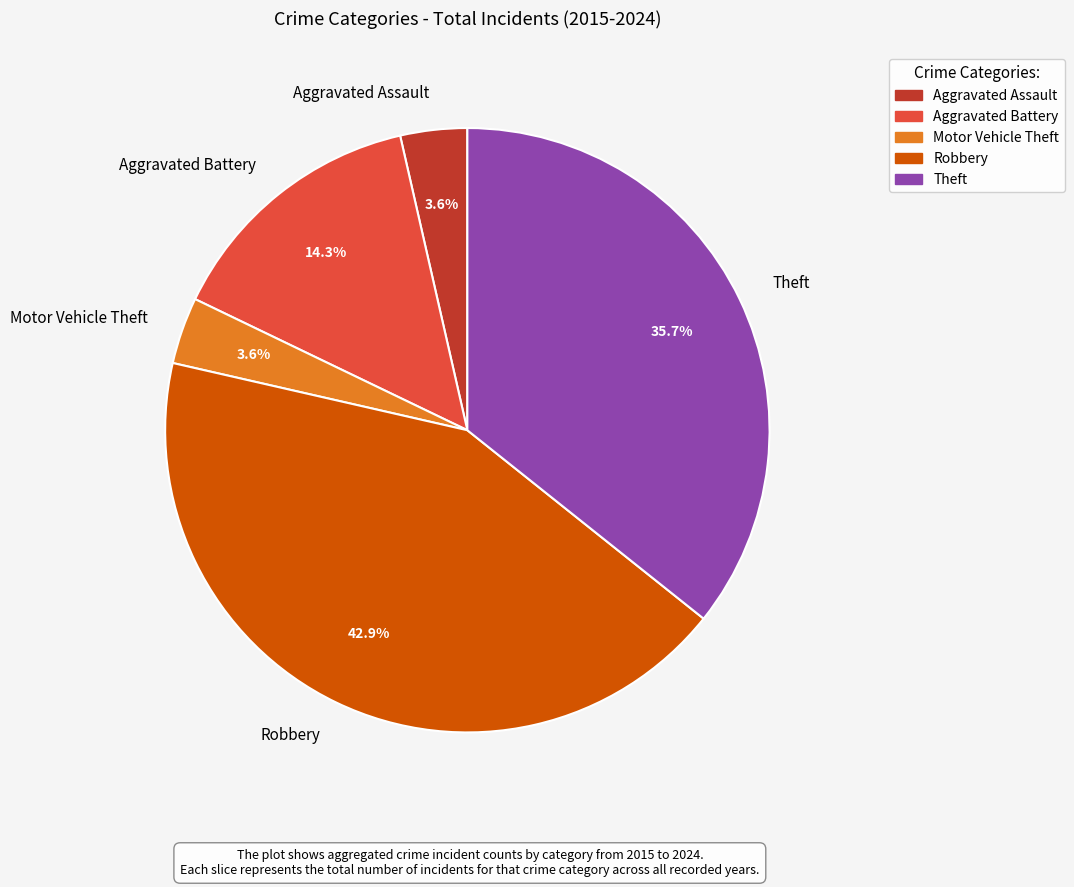

To the nearest percent, what percentage of the pie is Aggravated Battery?

14%